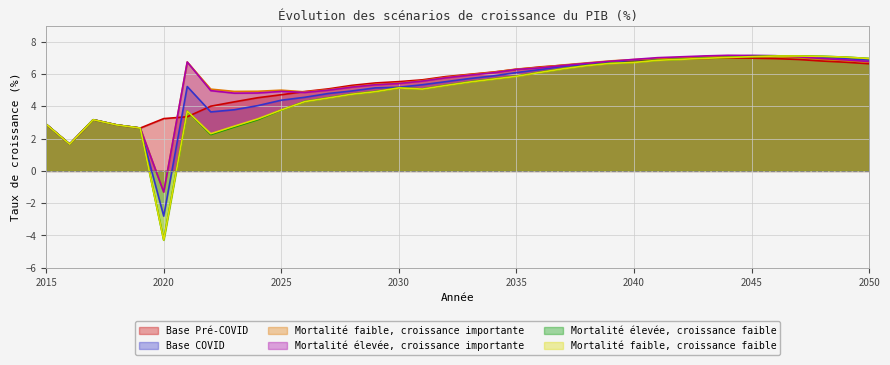

Reading left to right, list all the values displayed in this chart.

Base Pré-COVID: 2.9	1.7	3.2	2.8	2.7	3.2	3.4	4.0	4.3	4.5	4.7	4.9	5.1	5.3	5.4	5.5	5.6	5.8	6.0	6.1	6.3	6.4	6.5	6.6	6.7	6.8	6.9	6.9	7.0	7.0	7.0	7.0	6.9	6.8	6.7	6.6
Base COVID: 2.9	1.7	3.2	2.8	2.7	-2.8	5.2	3.7	3.8	4.0	4.4	4.6	4.8	4.9	5.1	5.2	5.3	5.5	5.7	5.9	6.1	6.3	6.5	6.6	6.7	6.9	6.9	7.0	7.1	7.1	7.1	7.1	7.1	7.0	7.0	6.9
Mortalité faible, croissance importante: 2.9	1.7	3.2	2.8	2.7	-1.3	6.7	5.1	4.9	4.9	5.0	4.9	5.0	5.2	5.4	5.4	5.6	5.8	6.0	6.1	6.3	6.4	6.6	6.7	6.8	6.9	7.0	7.0	7.1	7.1	7.1	7.1	7.0	6.9	6.8	6.7
Mortalité élevée, croissance importante: 2.9	1.7	3.2	2.8	2.7	-1.3	6.7	5.0	4.8	4.8	4.9	4.9	5.0	5.2	5.3	5.4	5.6	5.8	5.9	6.1	6.3	6.4	6.5	6.7	6.8	6.9	7.0	7.1	7.1	7.2	7.1	7.1	7.1	7.0	6.9	6.8
Mortalité élevée, croissance faible: 2.9	1.7	3.2	2.8	2.7	-4.3	3.7	2.3	2.7	3.2	3.8	4.3	4.5	4.8	4.9	5.1	5.1	5.3	5.5	5.7	5.9	6.1	6.3	6.5	6.7	6.7	6.9	6.9	7.0	7.0	7.1	7.1	7.1	7.1	7.0	7.0
Mortalité faible, croissance faible: 2.9	1.7	3.2	2.8	2.7	-4.3	3.7	2.3	2.8	3.2	3.8	4.3	4.5	4.7	4.9	5.1	5.1	5.3	5.5	5.7	5.9	6.1	6.3	6.5	6.7	6.7	6.8	6.9	7.0	7.0	7.1	7.1	7.1	7.1	7.0	7.0